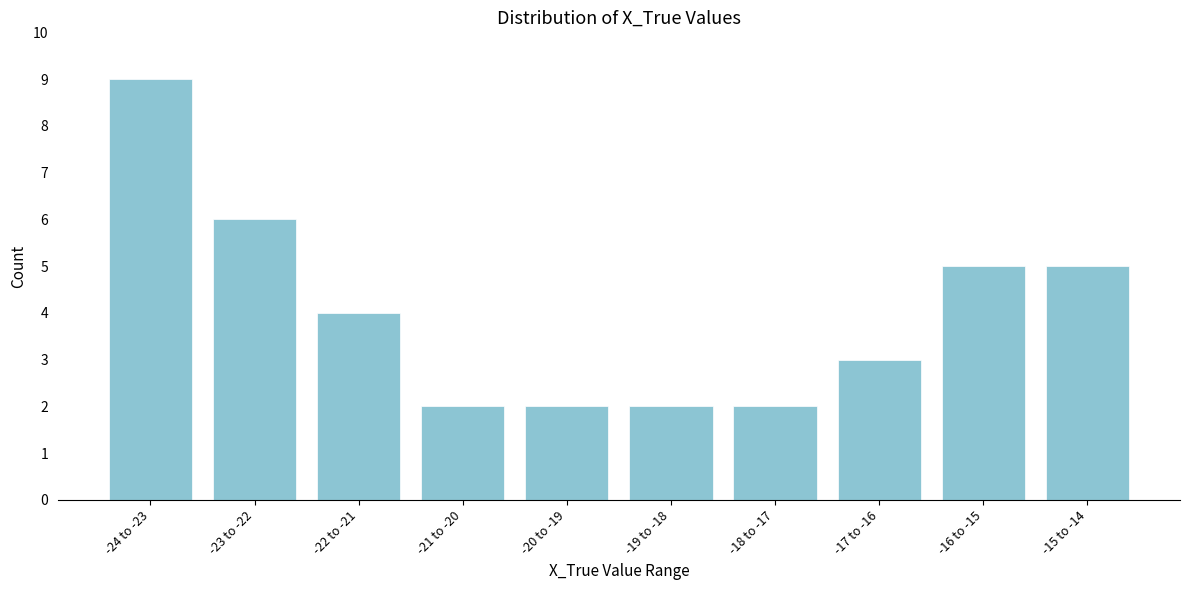

Reading right to left, what are all the values shown in this chart?

-15 to -14=5	-16 to -15=5	-17 to -16=3	-18 to -17=2	-19 to -18=2	-20 to -19=2	-21 to -20=2	-22 to -21=4	-23 to -22=6	-24 to -23=9